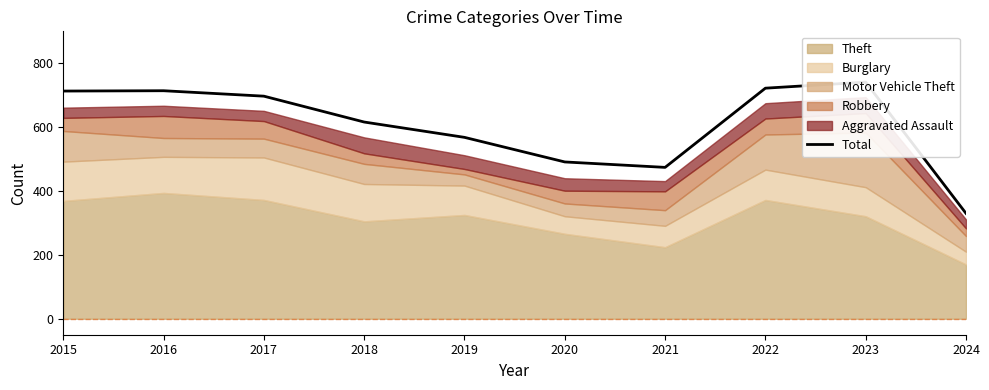

Rank the categories by value from highest to lowest.

2023, 2022, 2016, 2015, 2017, 2018, 2019, 2020, 2021, 2024